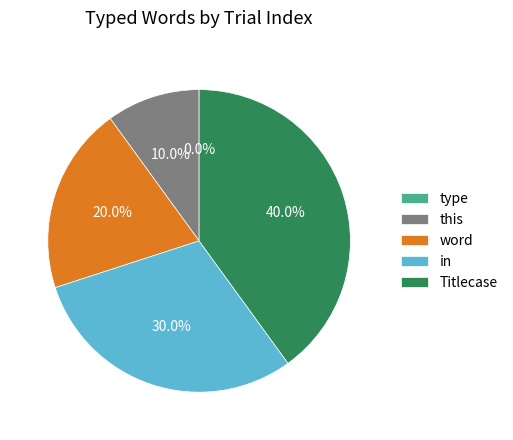

What is the change in value from this to Titlecase?

+3